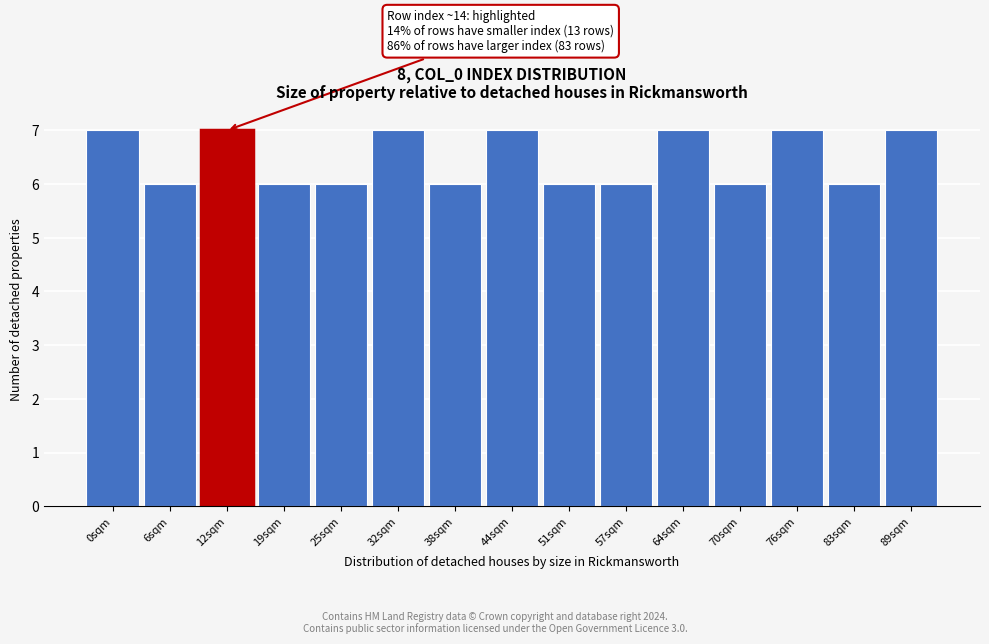

Reading left to right, extract all data points from this chart.

0sqm=7	6sqm=6	12sqm=7	19sqm=6	25sqm=6	32sqm=7	38sqm=6	44sqm=7	51sqm=6	57sqm=6	64sqm=7	70sqm=6	76sqm=7	83sqm=6	89sqm=7